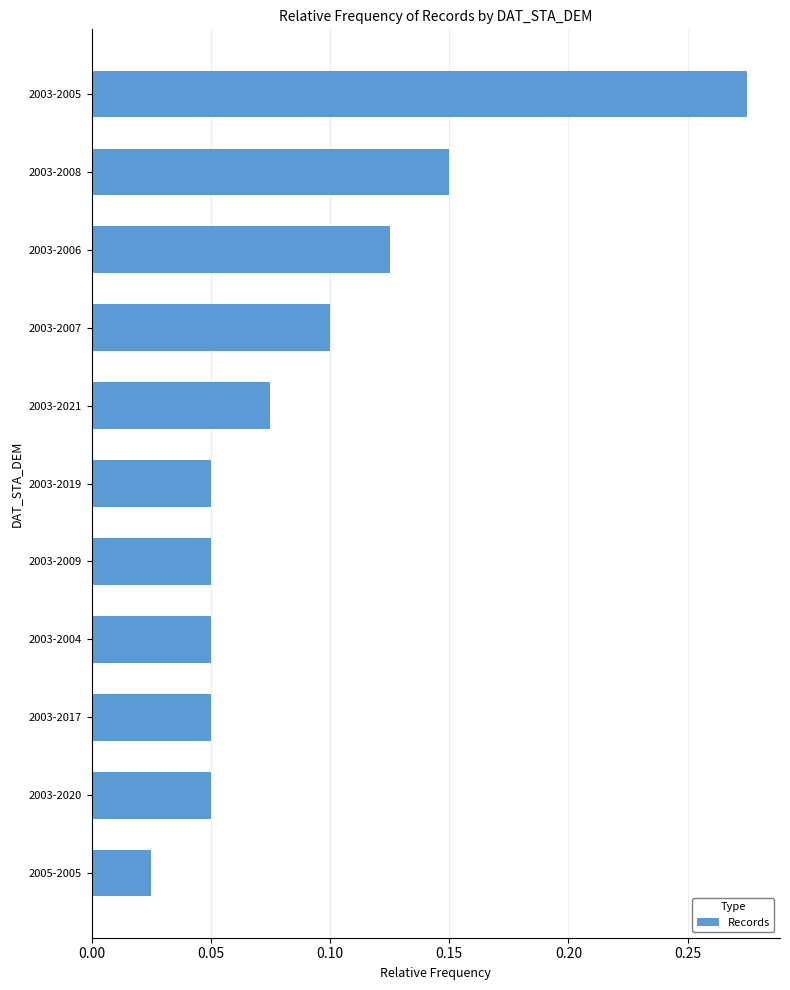

The chart shows a value of 0.0 at 2003-2004. True or false?

False